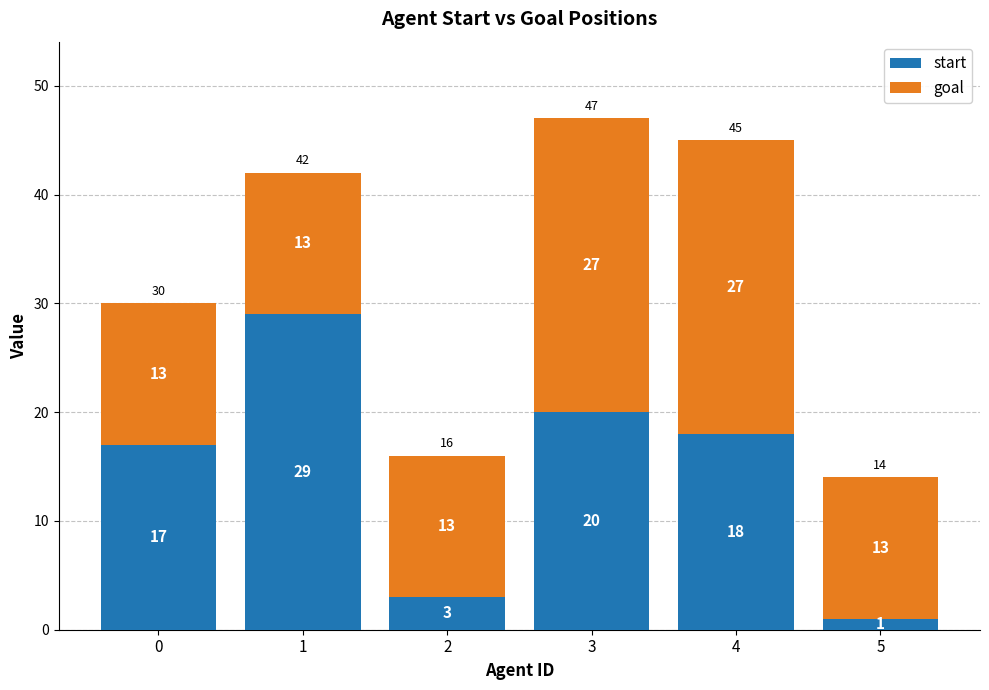

What is the maximum value for start?

29